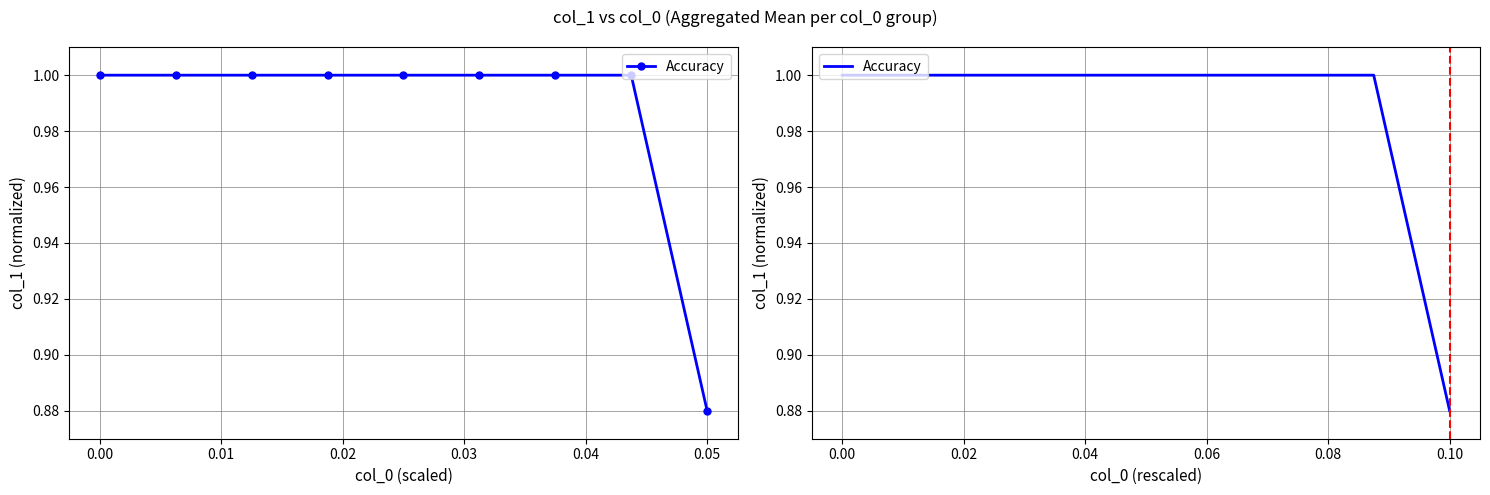

Is it true that the value at 0.02 is 1.0?

True